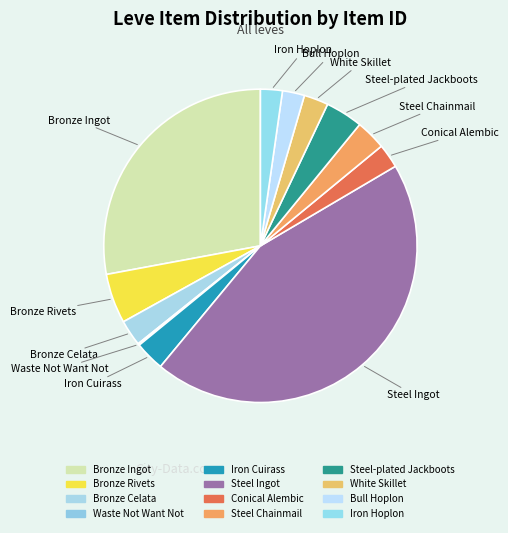

To the nearest percent, what is the average slice percentage?

8%